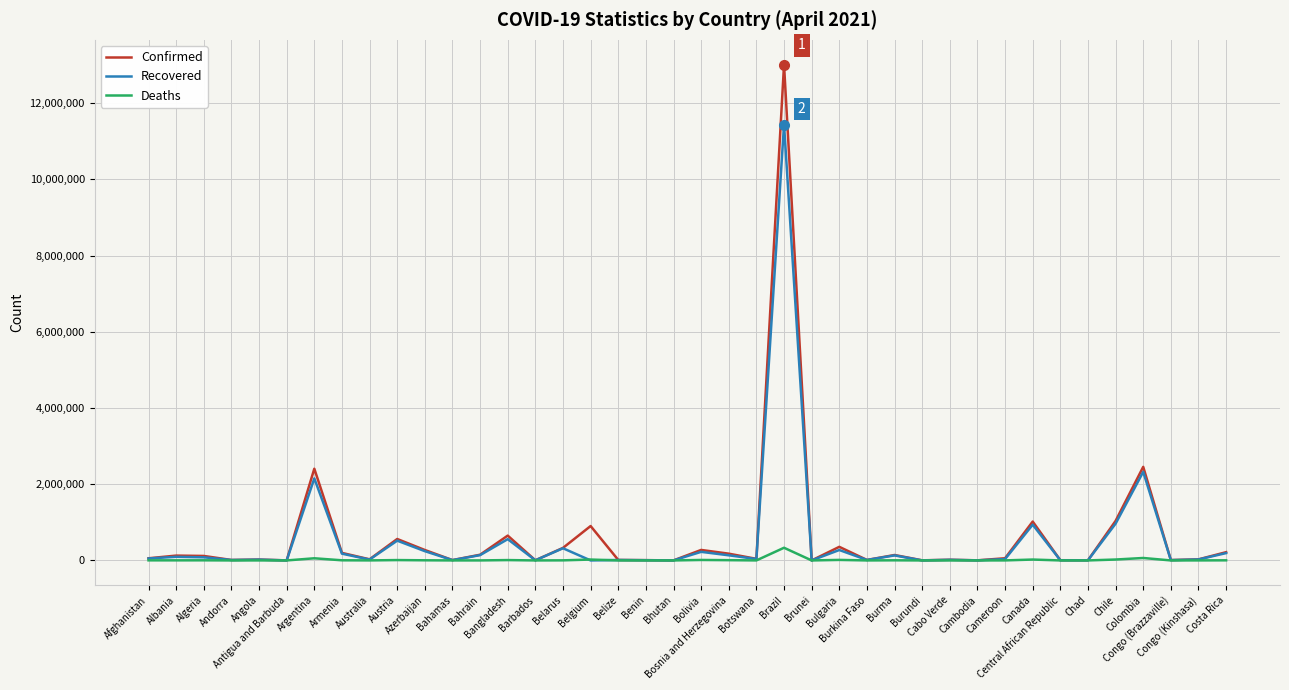

What is the highest value of the Recovered series?

11442139